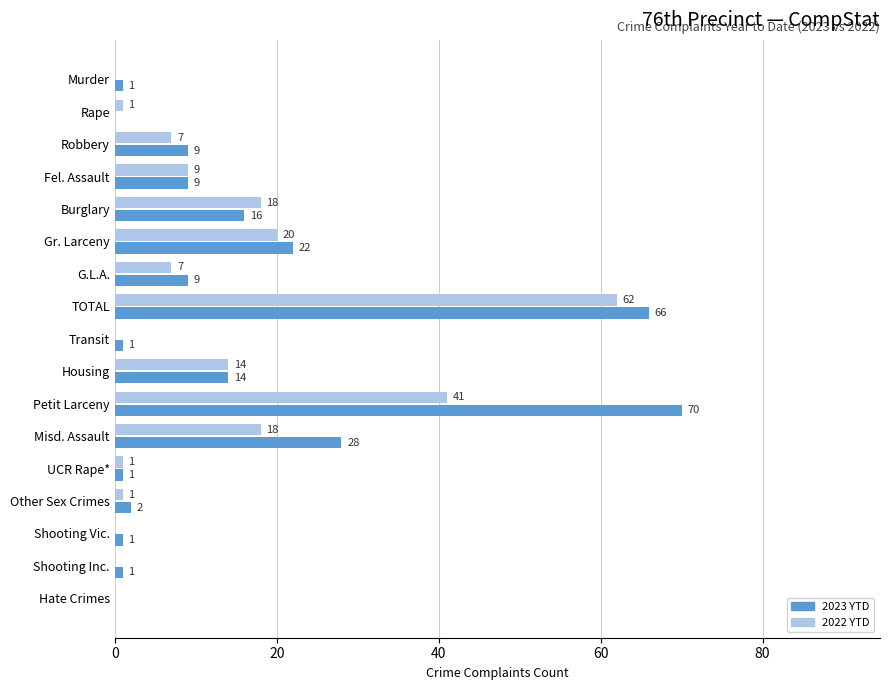

True or false: 2023 YTD has a value of 9 at Fel. Assault.

True